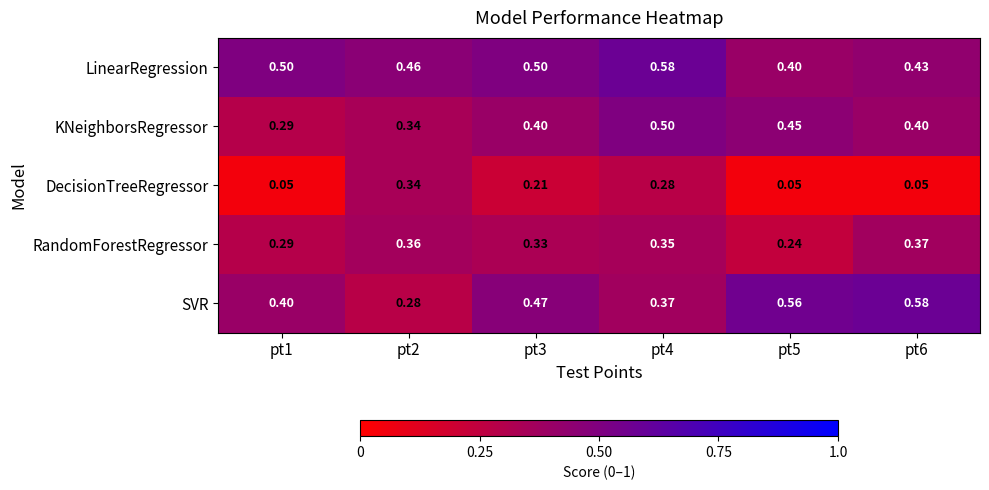

At pt5, list the series in order from smallest to largest.

DecisionTreeRegressor, RandomForestRegressor, LinearRegression, KNeighborsRegressor, SVR